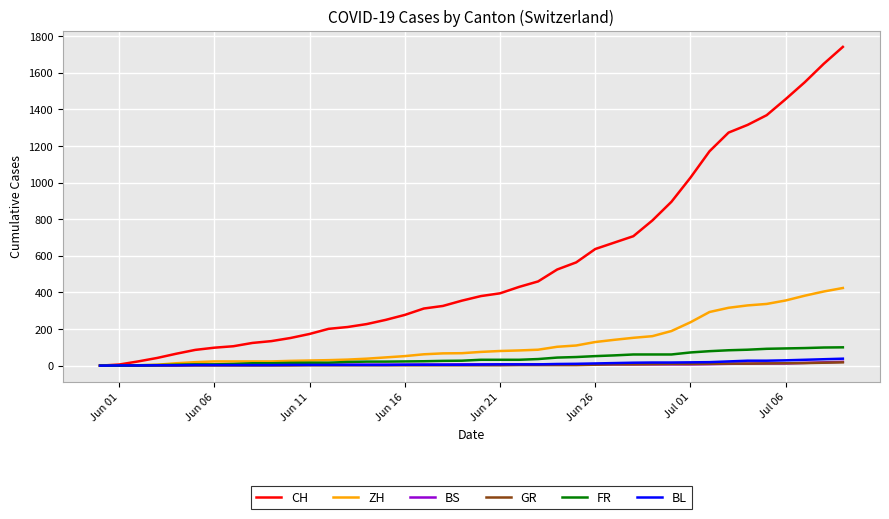

What is the difference between the maximum and minimum values in the FR series?

100